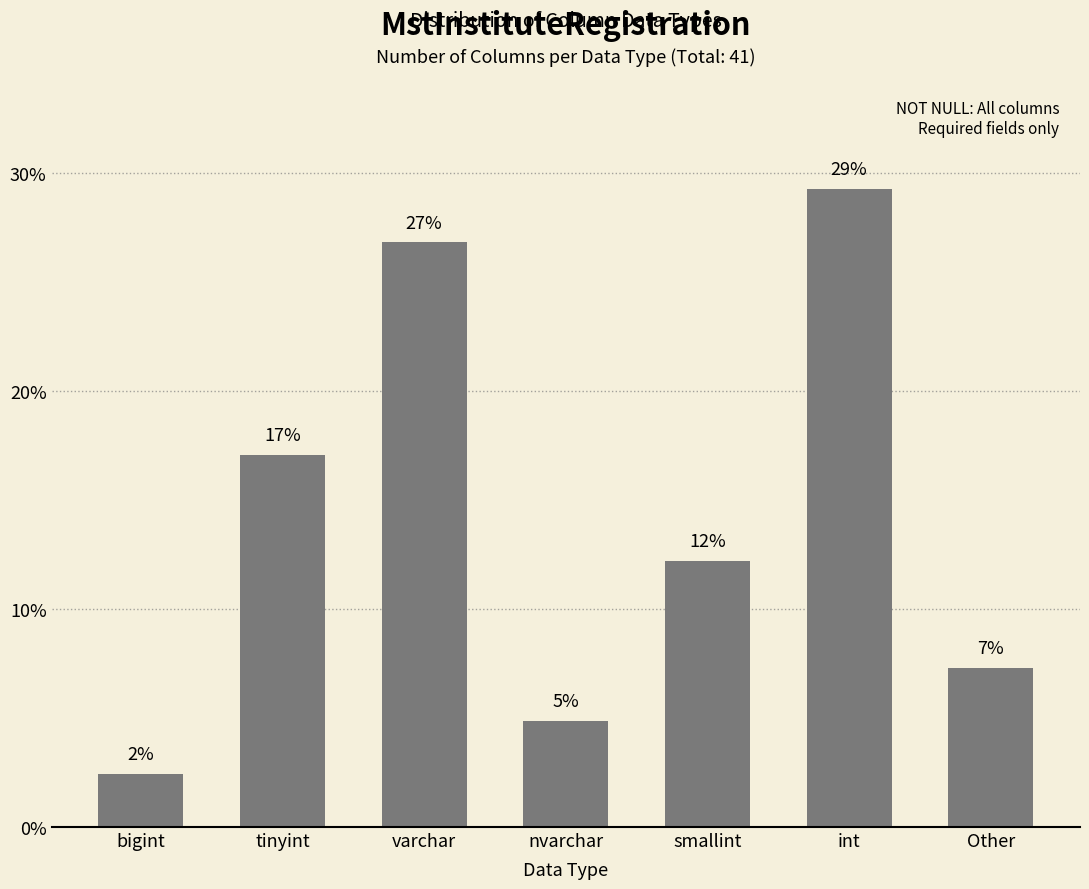

At which label does the data first exceed 12?

tinyint